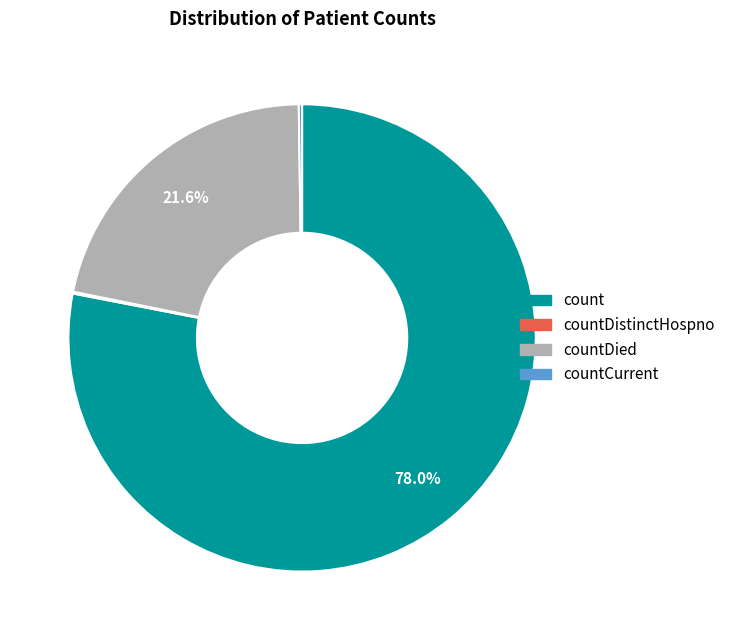

Does any single category account for the majority?

Yes